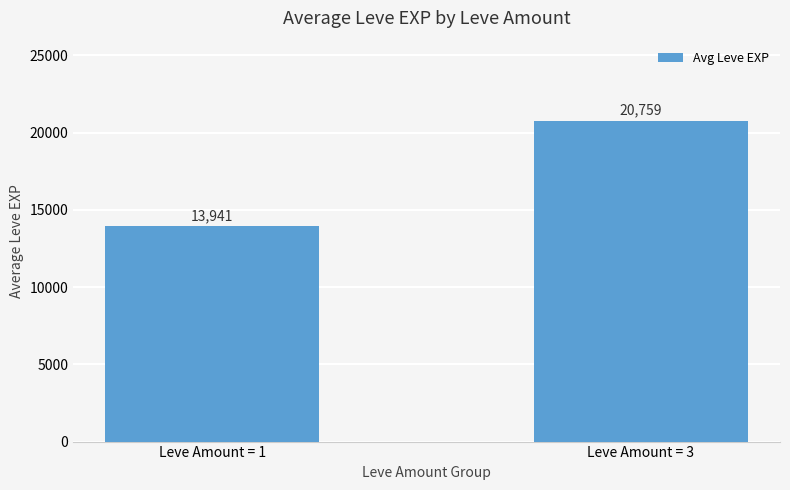

The value at Leve Amount = 1 is 13940.9. True or false?

True